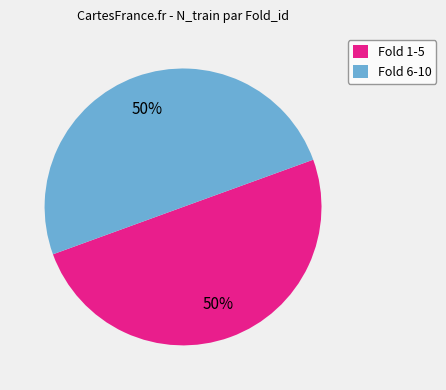

Approximately how many times larger is the value at Fold 6-10 compared to Fold 1-5?

1.0